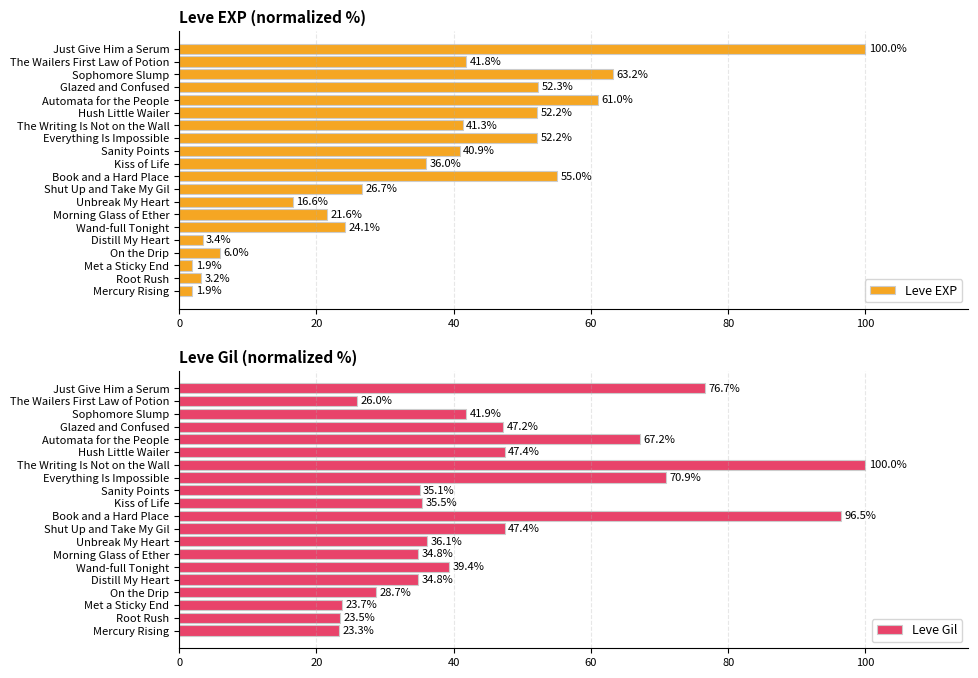

At which label does Leve EXP reach its peak?

Just Give Him a Serum